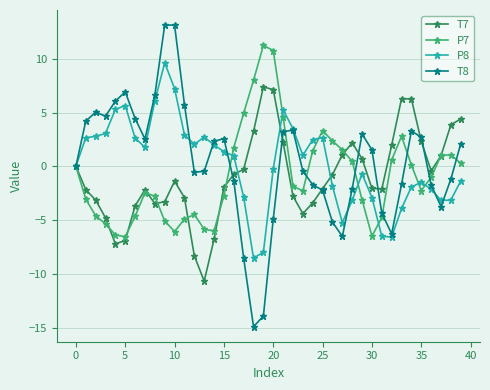

Rank the series by their maximum value, from lowest to highest.

T7, P8, P7, T8